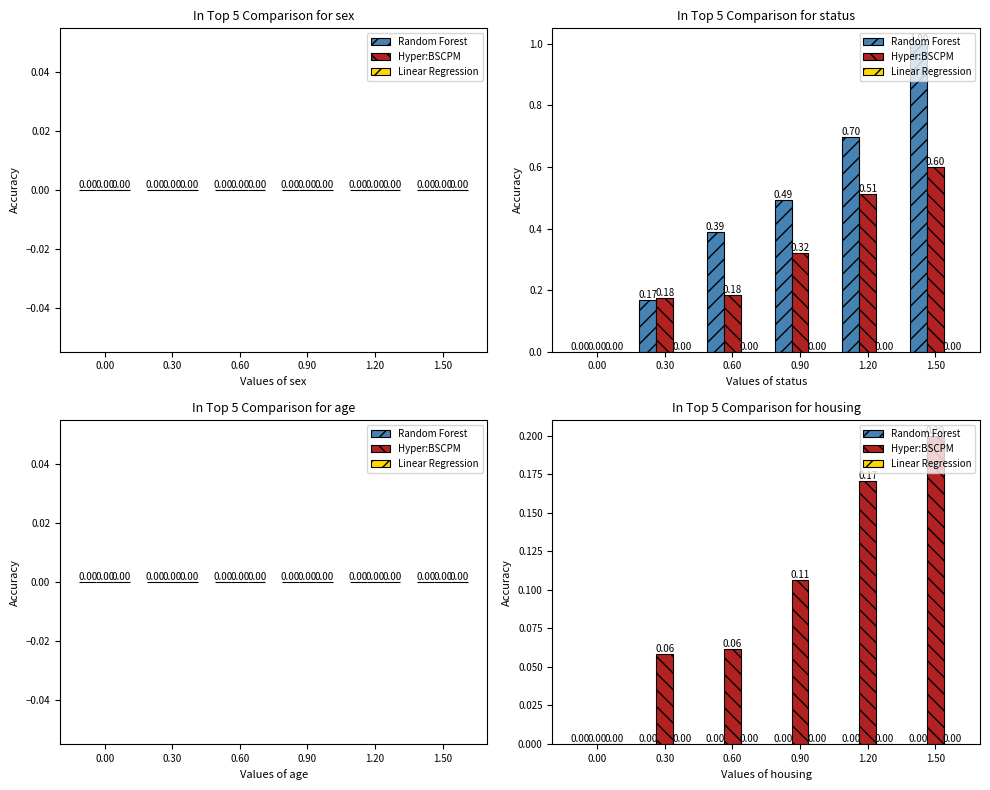

Rank the categories by Hyper:BSCPM value from highest to lowest.

1.50, 1.20, 0.90, 0.60, 0.30, 0.00